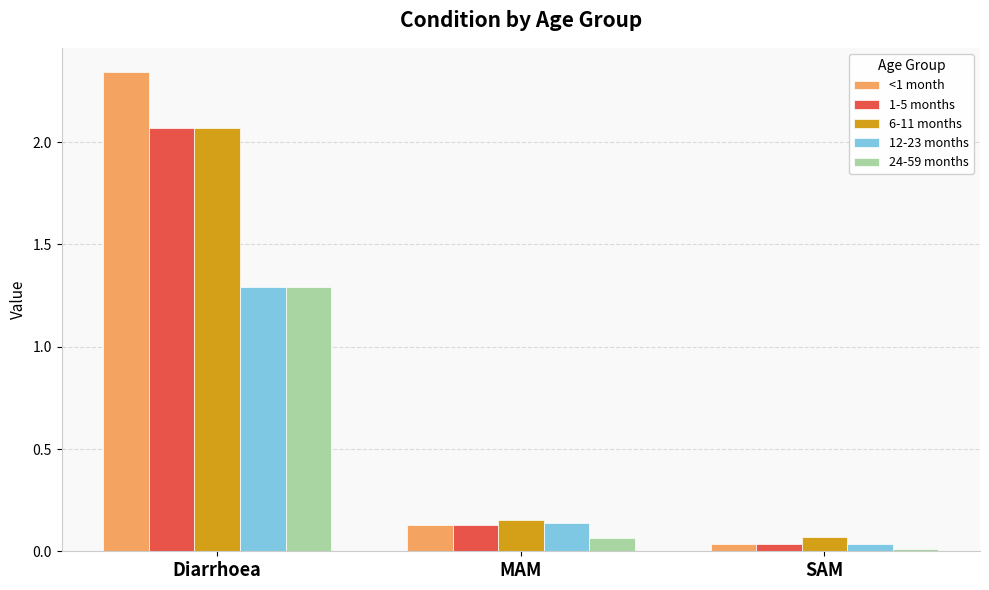

Which series has the largest range (max minus min)?

<1 month